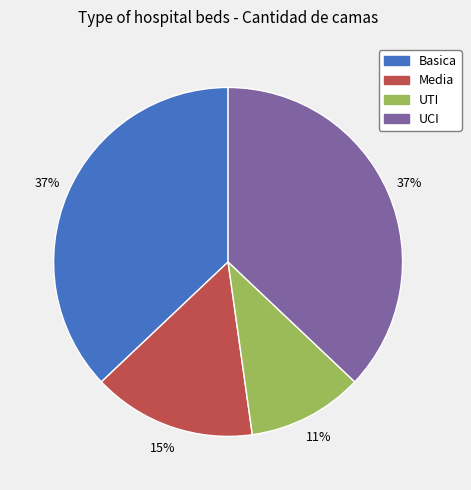

Does any single category account for the majority?

No